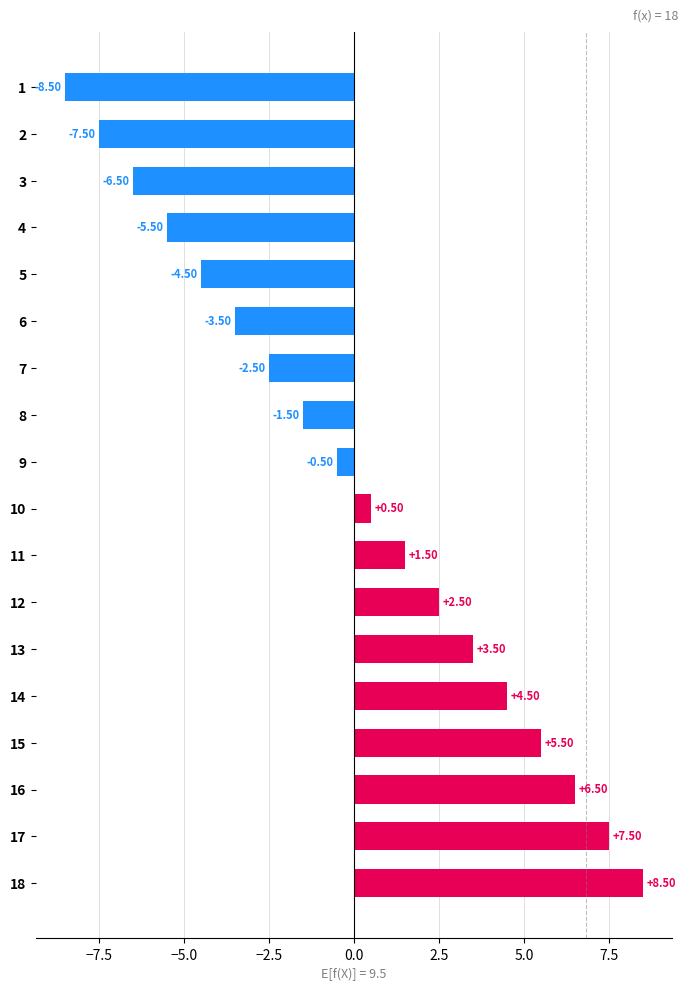

What is the difference between the second highest and minimum values?

16.0